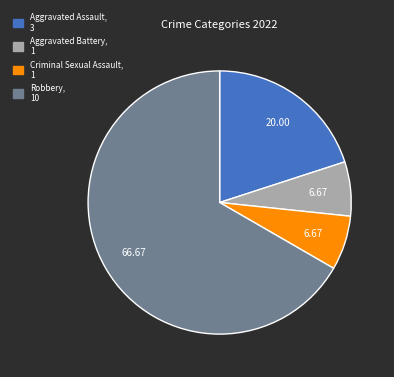

Combined, do Robbery and Aggravated Assault account for over 50%?

Yes